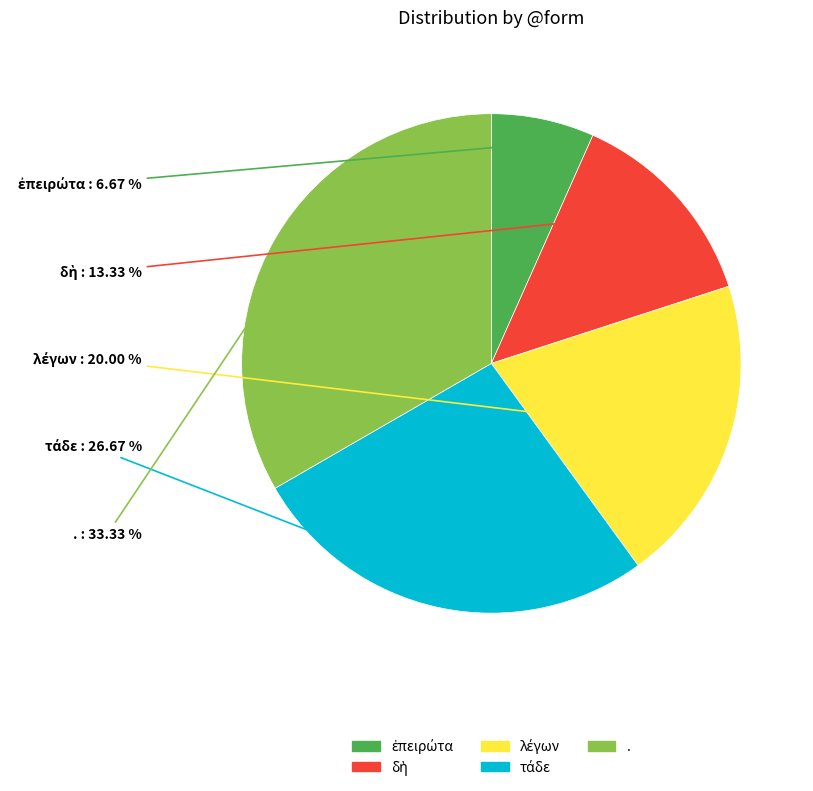

To the nearest percent, what is the average slice percentage?

20%